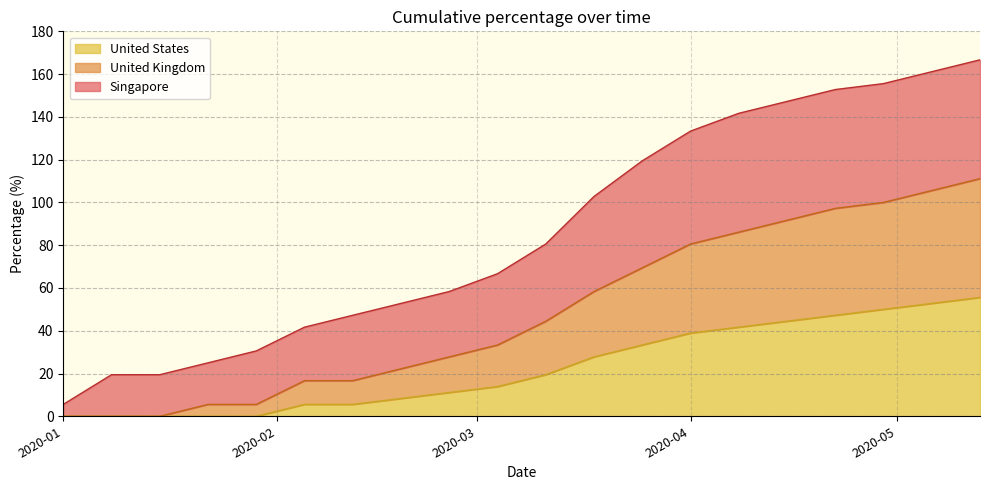

What are all the series names shown in the legend?

United States, United Kingdom, Singapore